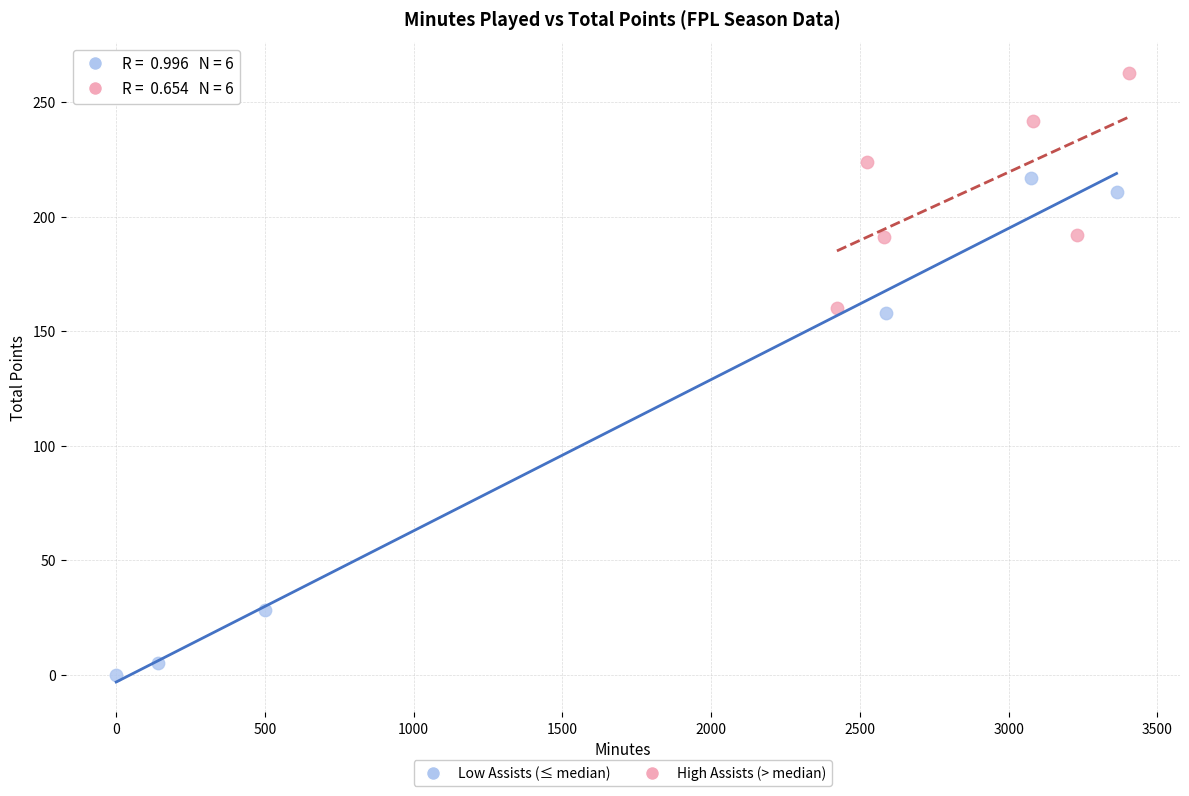

What are all the series names shown in the legend?

Low Assists (≤ median), High Assists (> median)